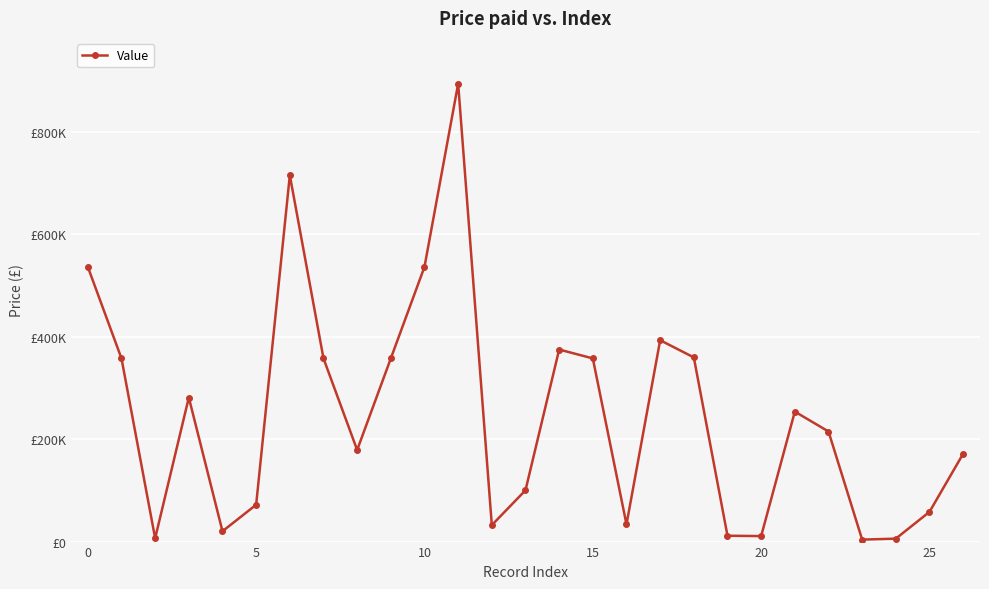

Is this an area chart (filled region under the line)?

No